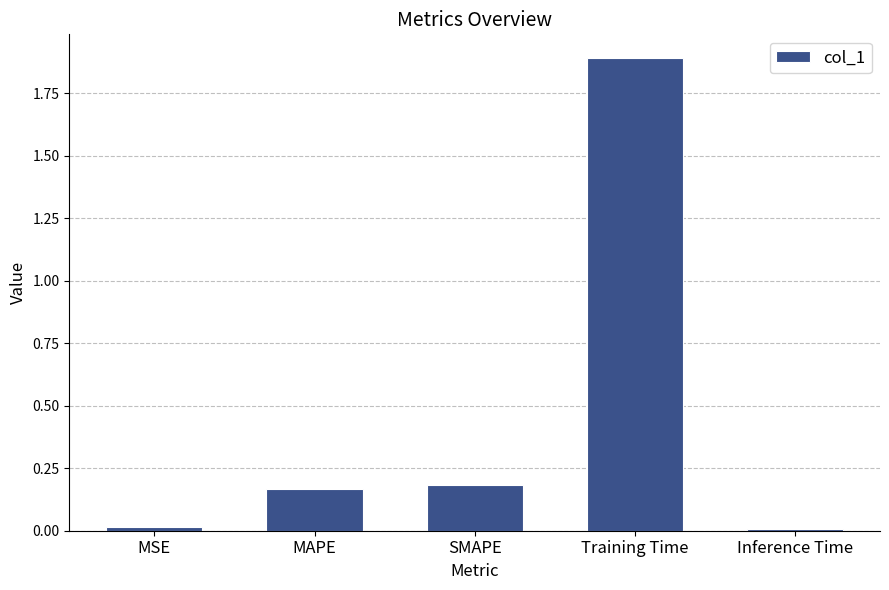

What is the greatest value displayed?

1.9